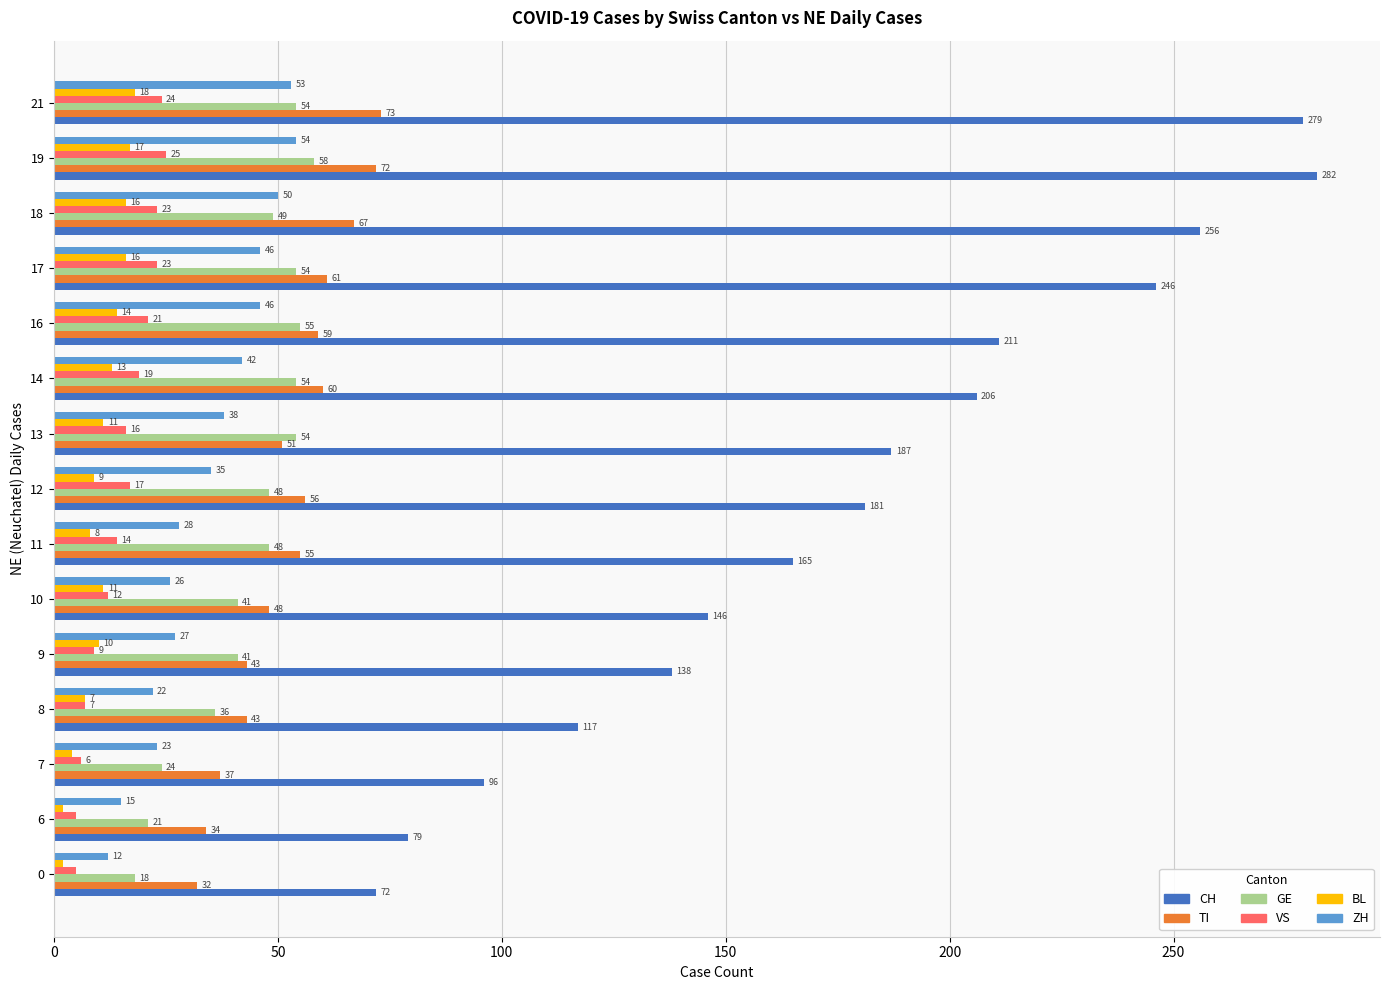

At 6, list the series in order from smallest to largest.

BL, VS, ZH, GE, TI, CH